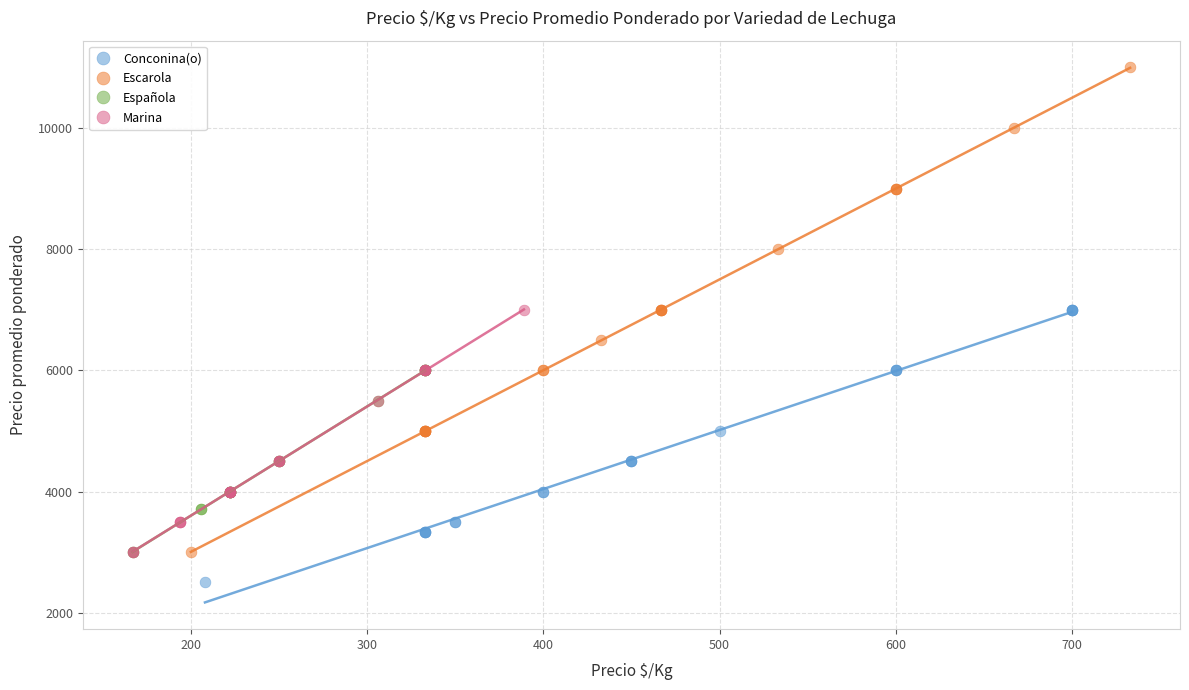

Which series reaches the minimum Y coordinate?

Conconina(o)